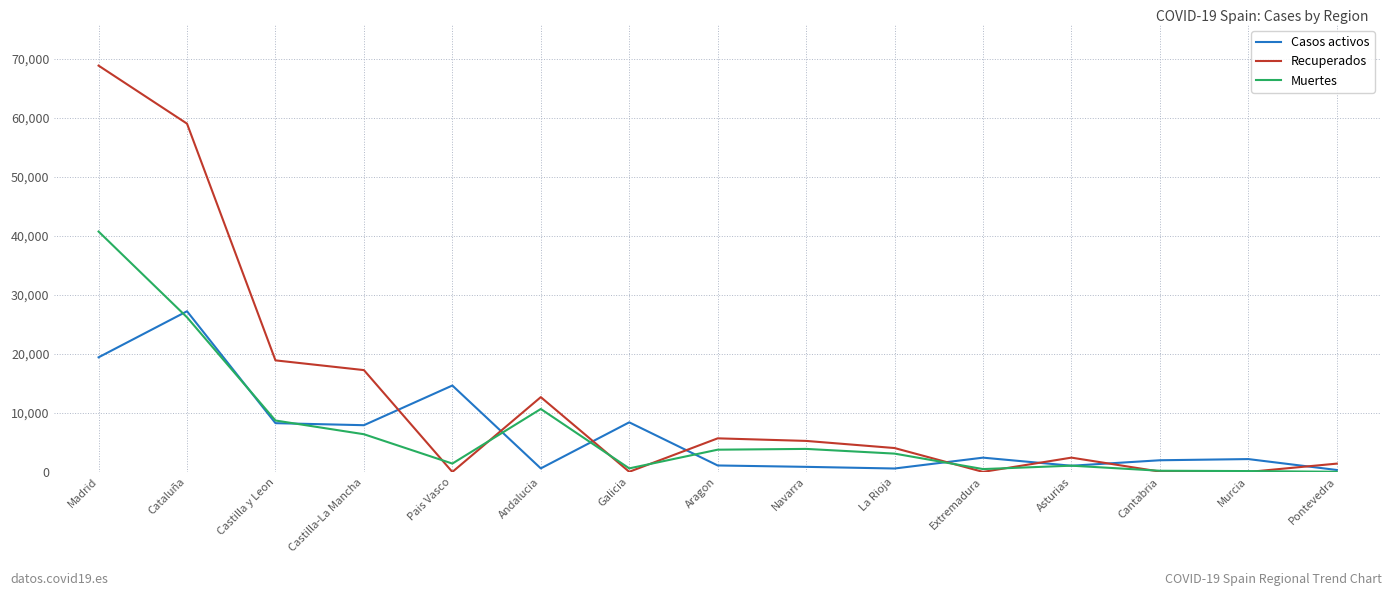

How many values in the Recuperados series are below 4051?

7